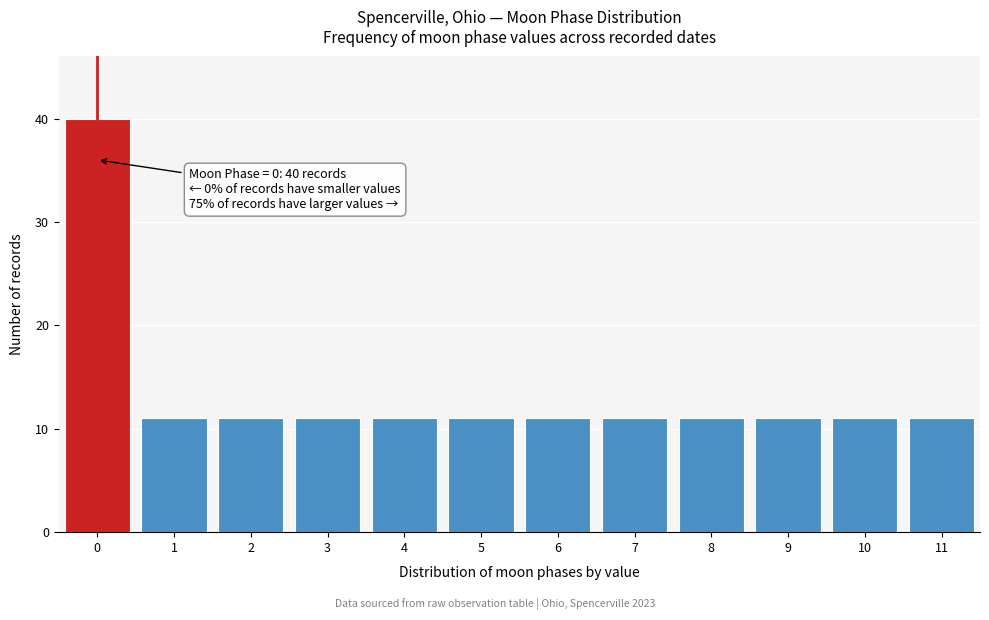

Over which range of the x-axis is the bar tallest?

-0.5 to 0.5